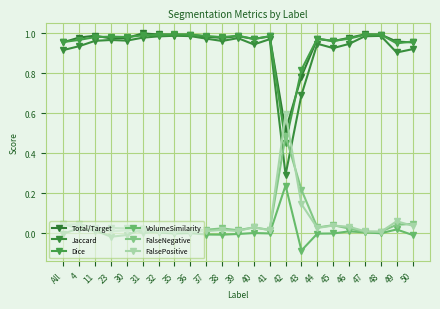

What are all the series names shown in the legend?

Total/Target, Jaccard, Dice, VolumeSimilarity, FalseNegative, FalsePositive